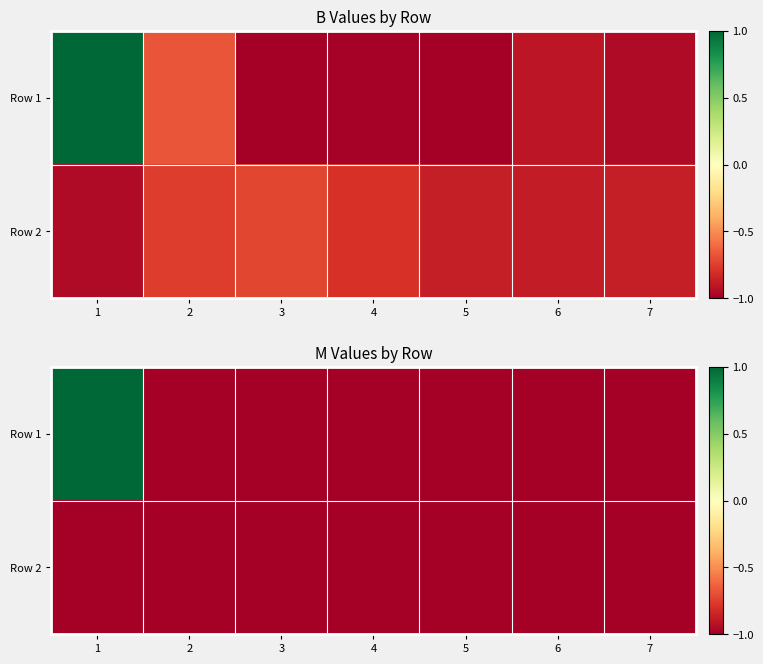

Between 2 and 3, which is larger?

2